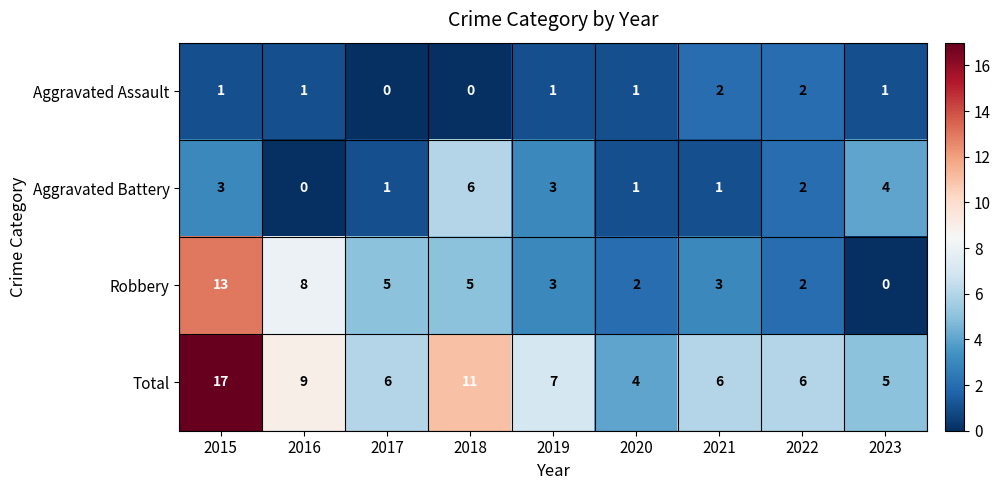

What is the maximum value for Aggravated Battery?

6